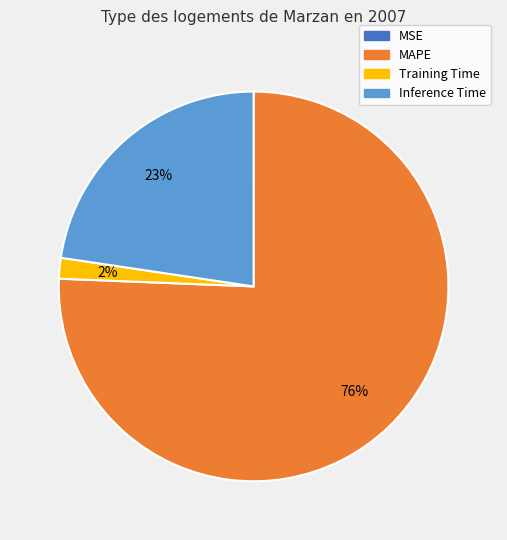

The Training Time slice represents 2% of the pie. True or false?

True